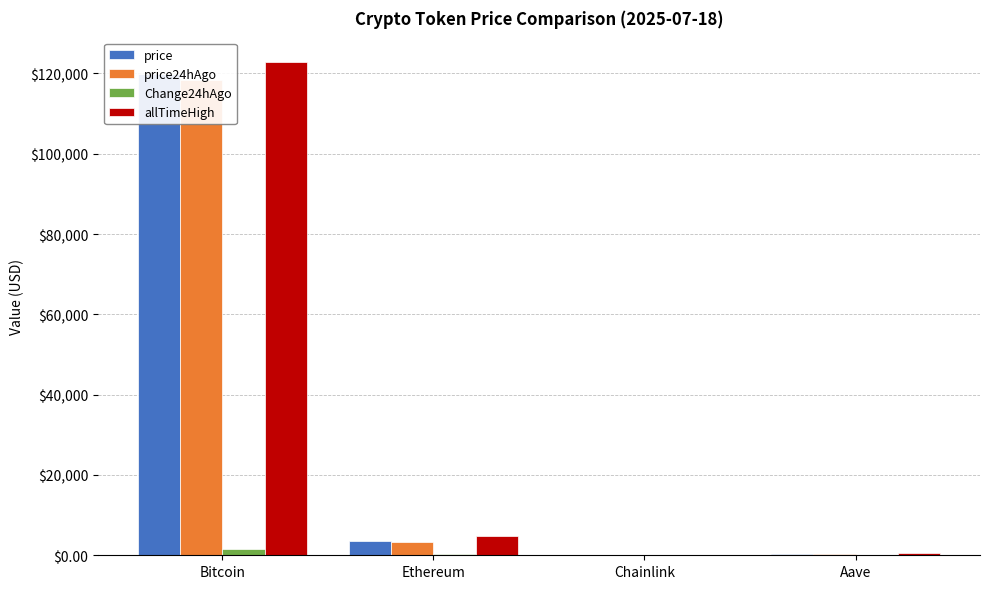

Is the value of allTimeHigh at Bitcoin greater than the value of price at Chainlink?

Yes